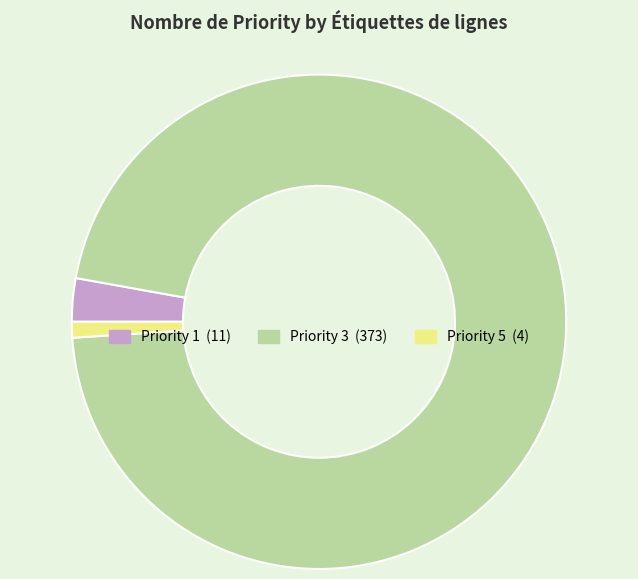

Does any single category account for the majority?

Yes